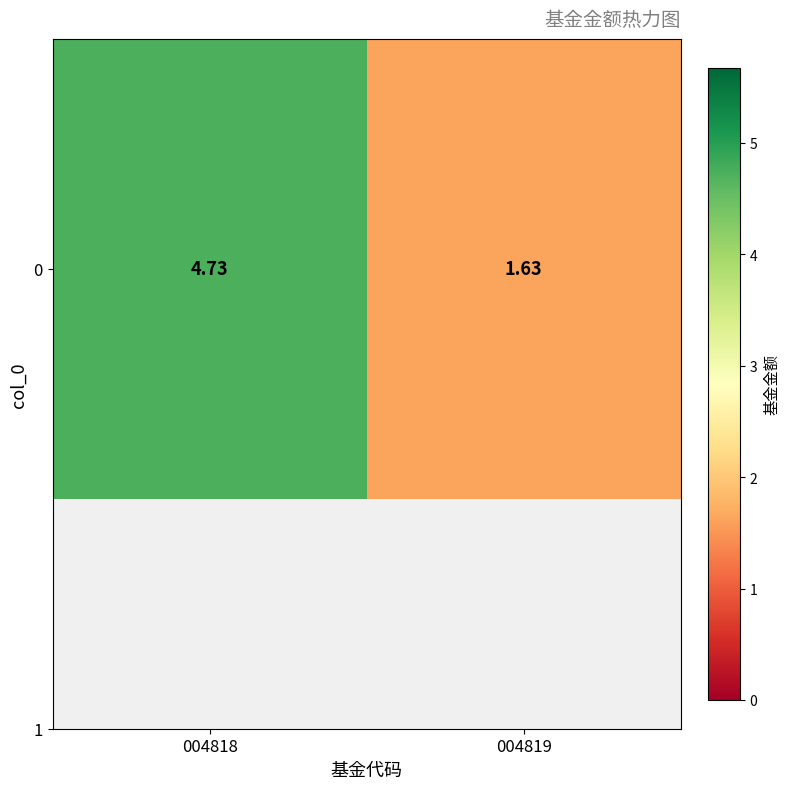

Approximately how many times larger is the value at 004818 compared to 004819?

2.9